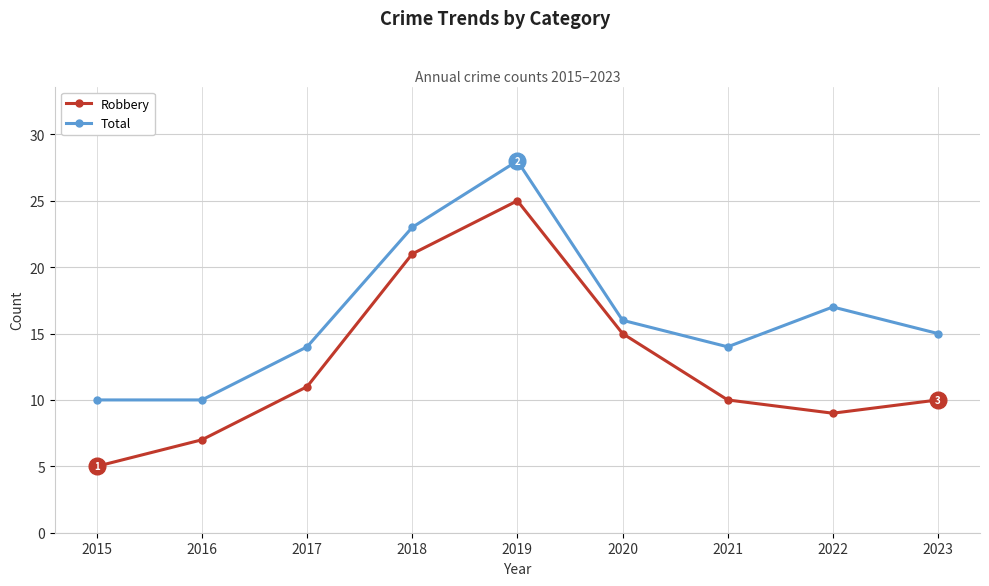

What is the difference between the Robbery values at 2016 and 2015?

2